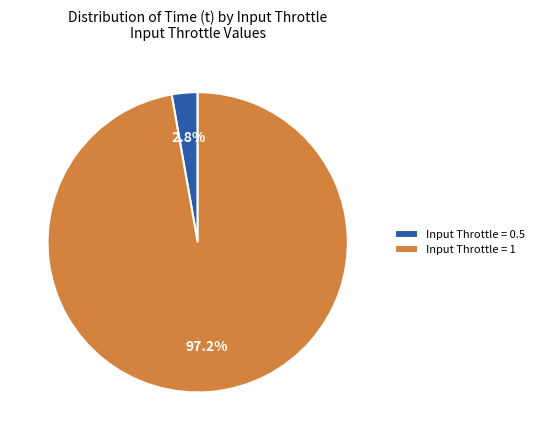

Between Input Throttle = 0.5 and Input Throttle = 1, which is larger?

Input Throttle = 1